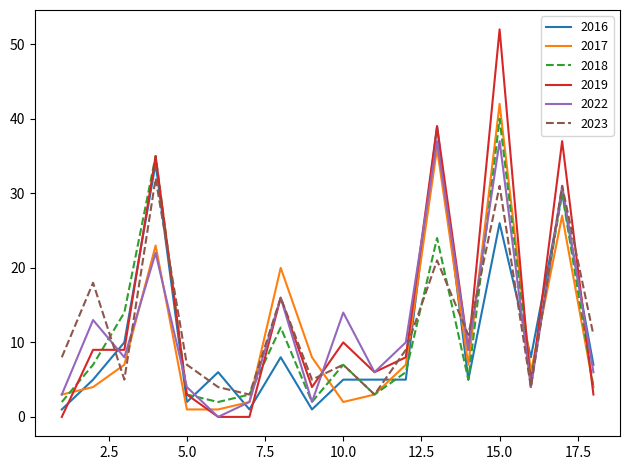

What is the sum of all 2023 values?

226